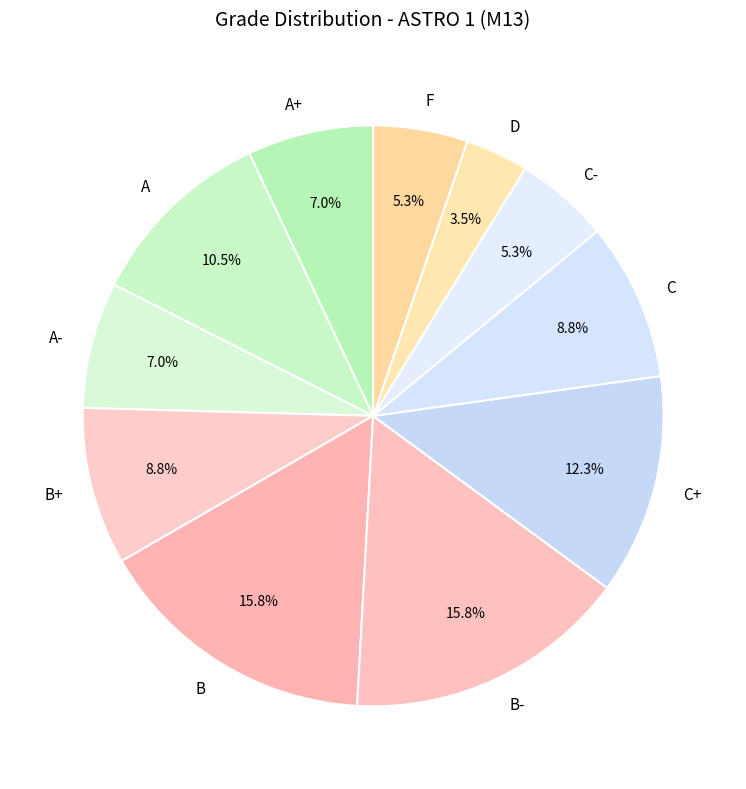

True or false: B+ accounts for 9% of the total.

True